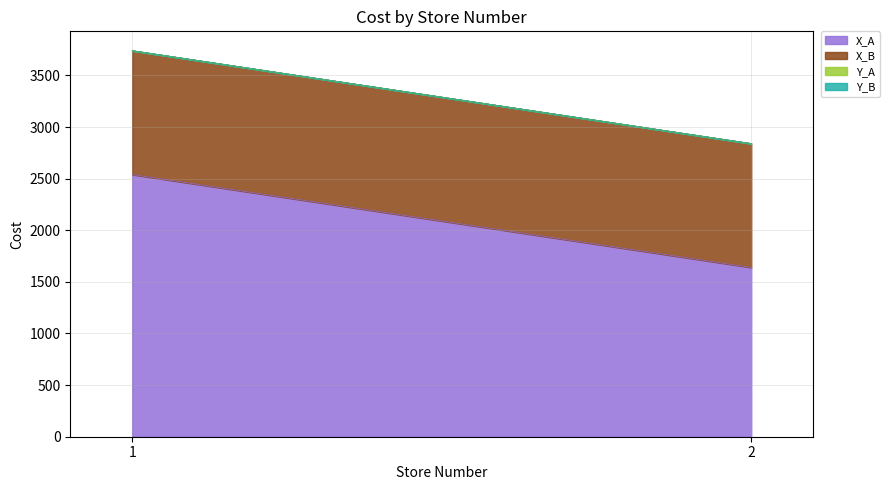

Which category has the lowest value in the X_A series?

2